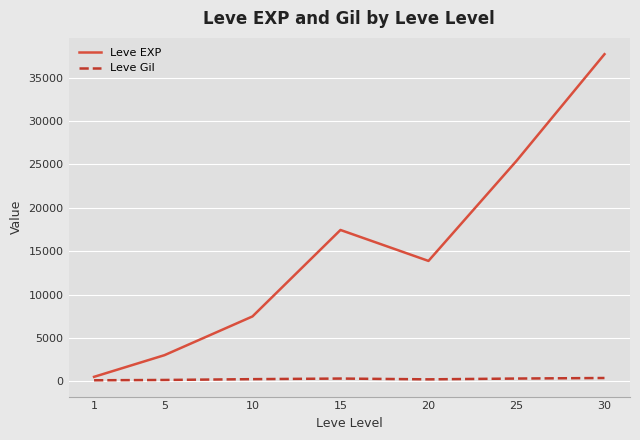

What is the smallest value displayed?

113.0